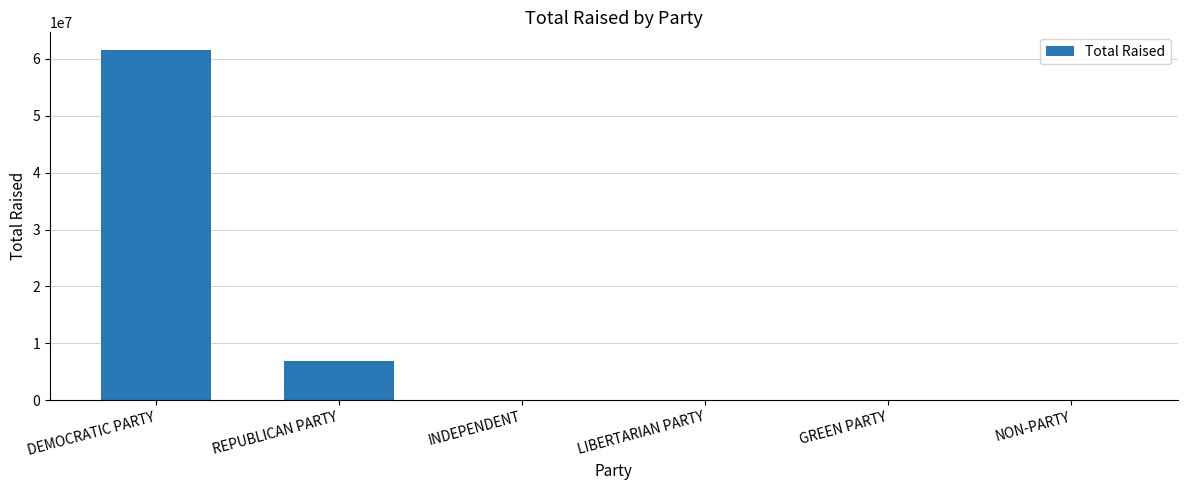

Which label corresponds to the largest value in the chart?

DEMOCRATIC PARTY